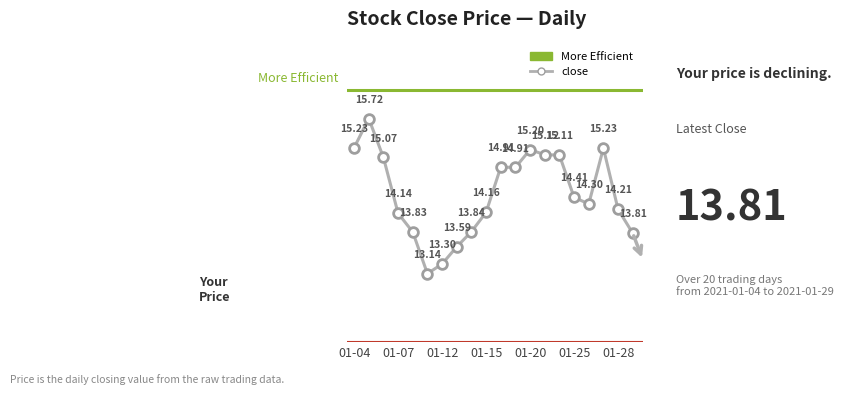

The value at 2021-01-26 is 14.3. True or false?

True